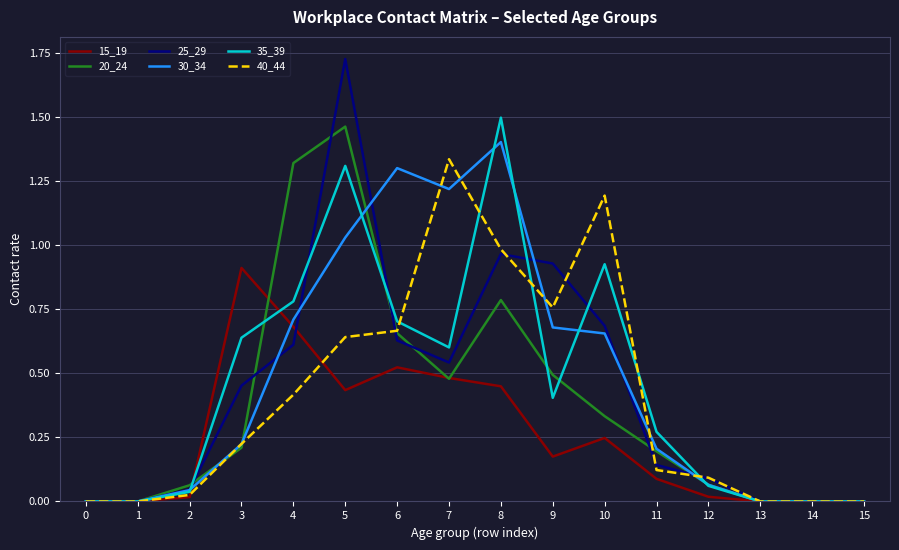

Which series has the widest spread of values?

25_29